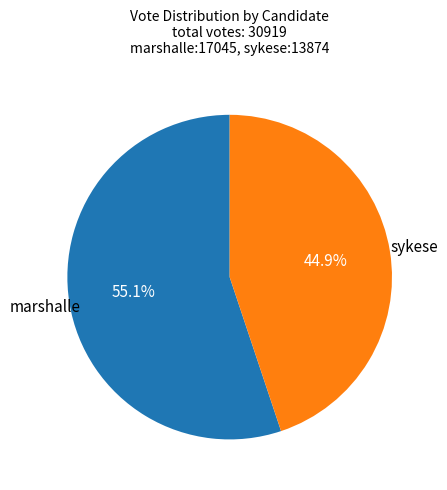

Is there a majority slice in this chart?

Yes